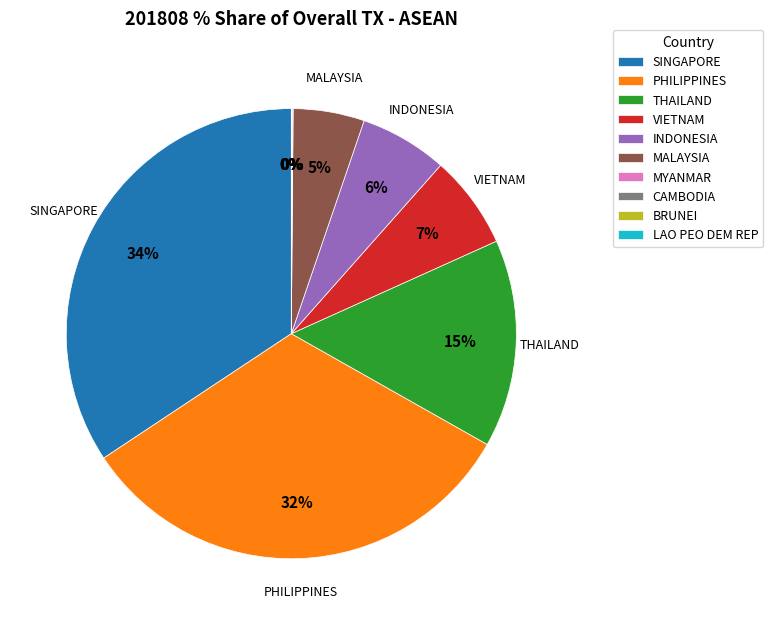

True or false: THAILAND accounts for 6% of the total.

False